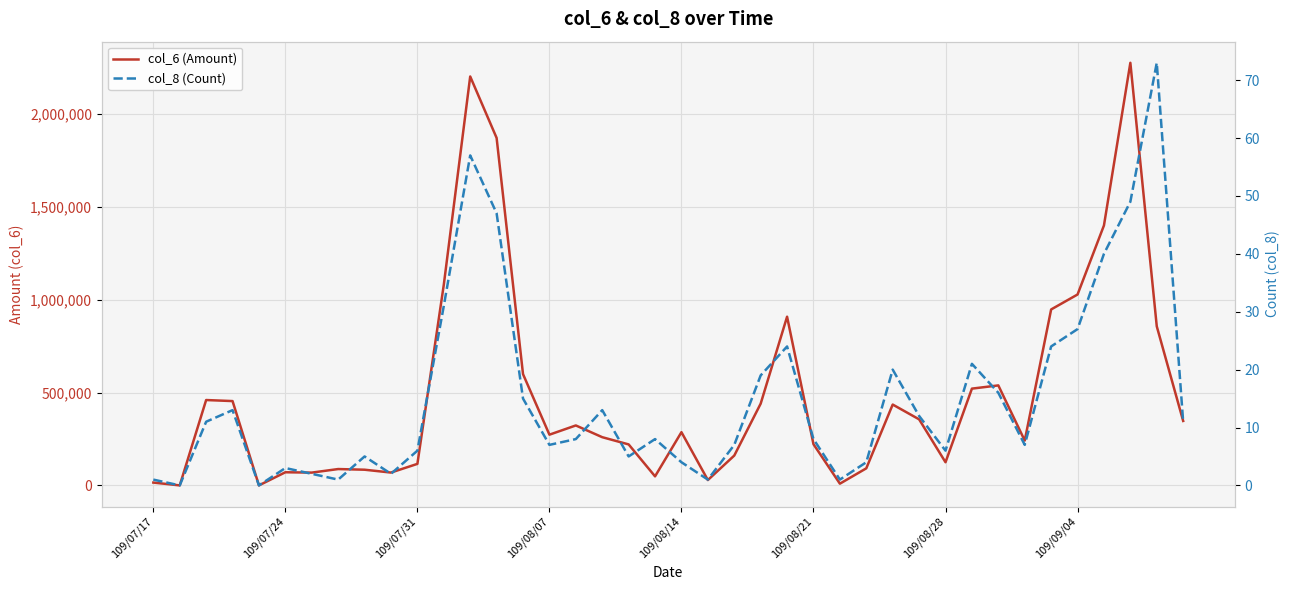

How many values in col_6 (Amount) are above zero?

38